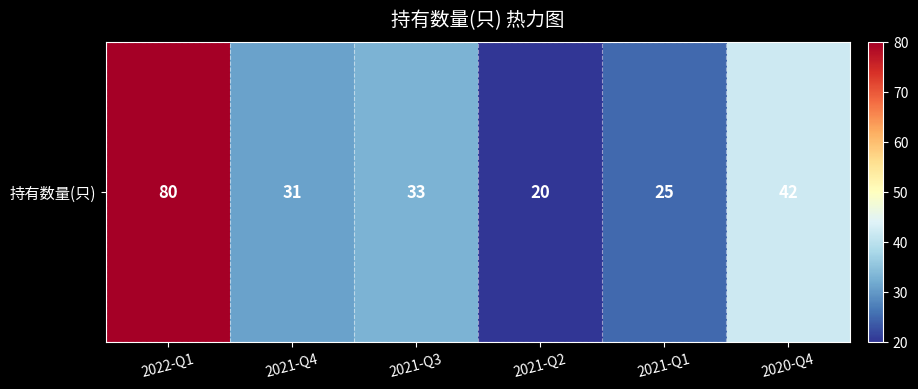

At which label does the data first exceed 33?

2022-Q1